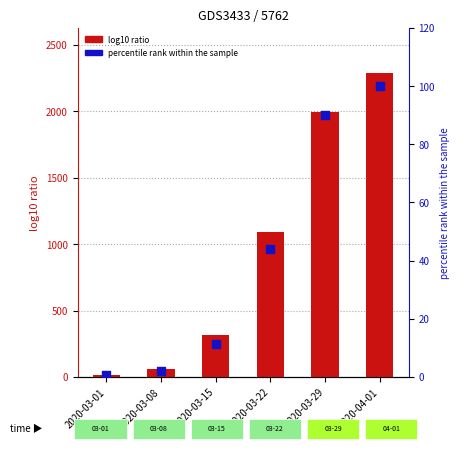

Which series reaches the minimum Y coordinate?

percentile rank within the sample